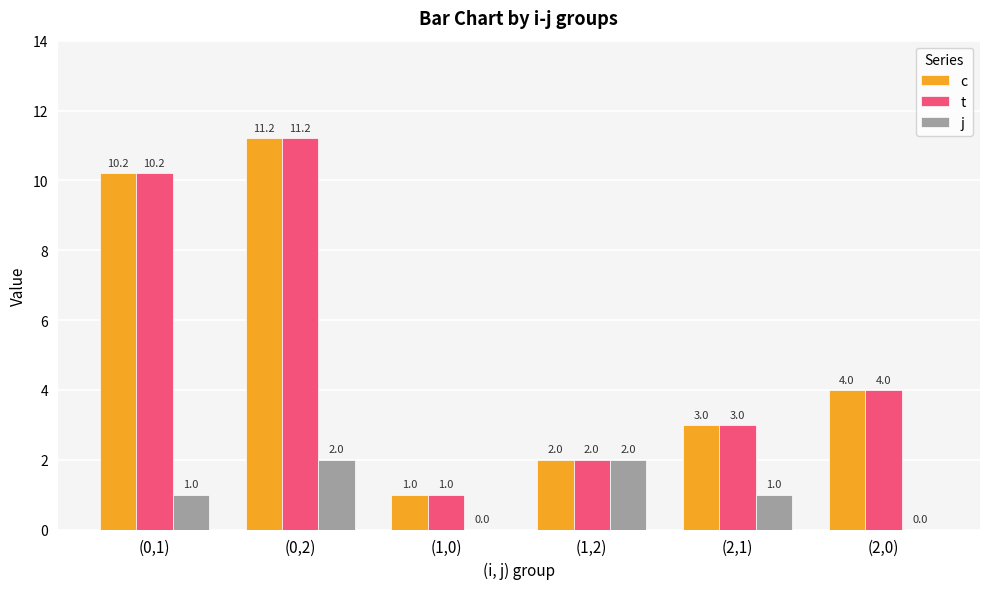

What is the greatest value displayed?

11.2